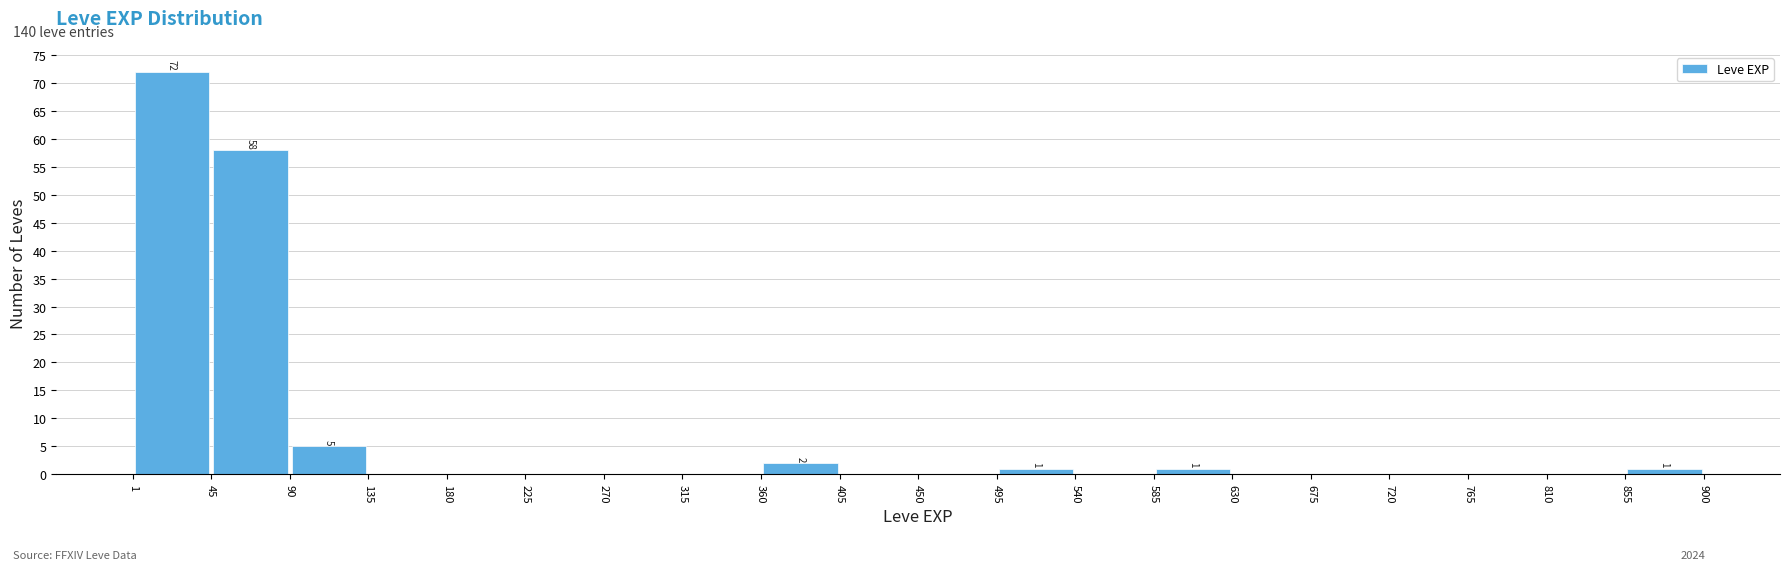

Over which range of the x-axis is the bar tallest?

1 to 45